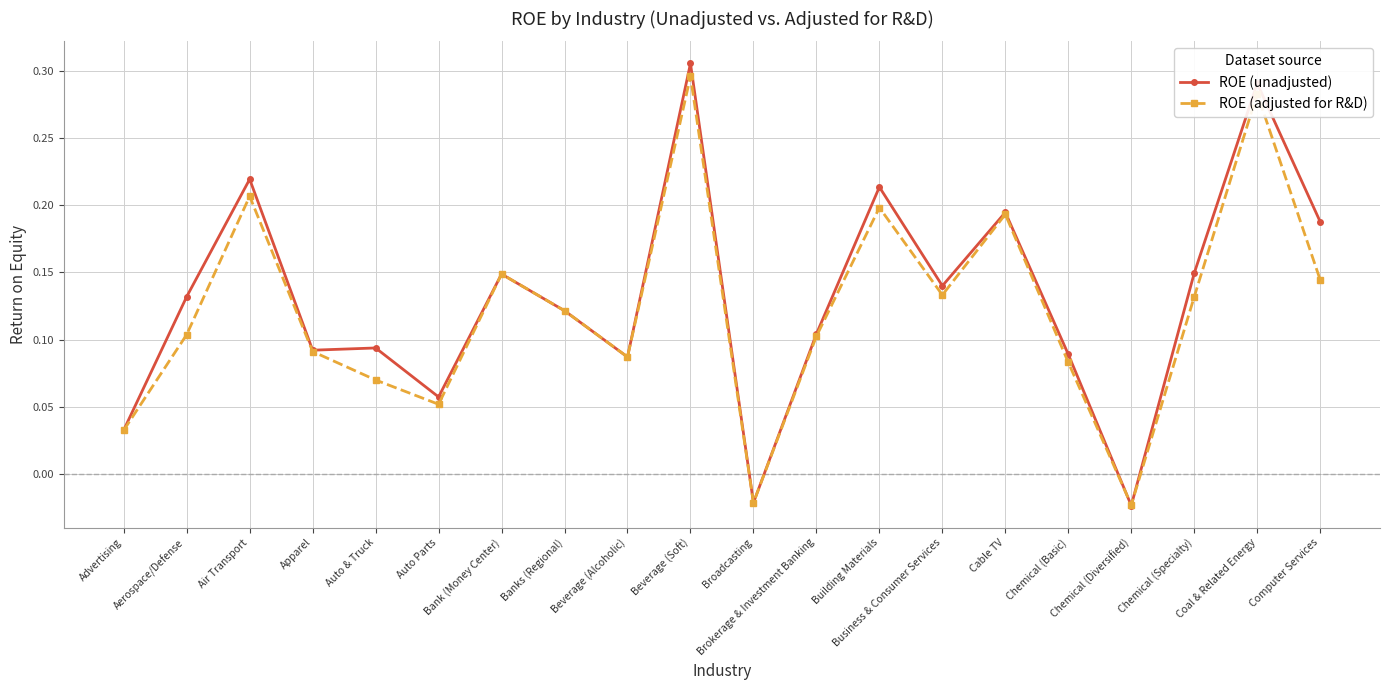

How many data points in ROE (unadjusted) are less than 0?

2